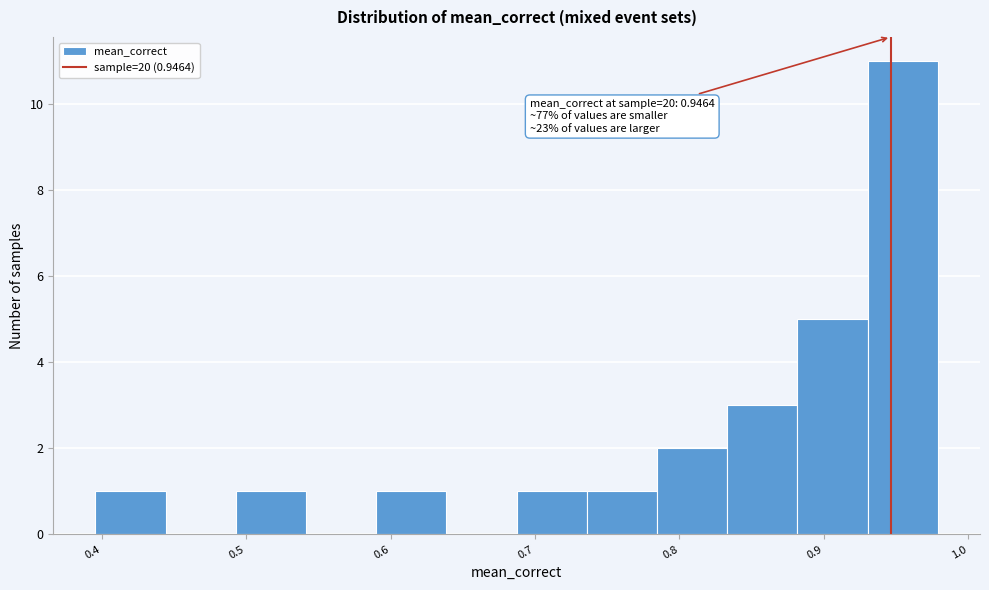

Which range on the x-axis has the tallest bar?

0.93 to 0.98